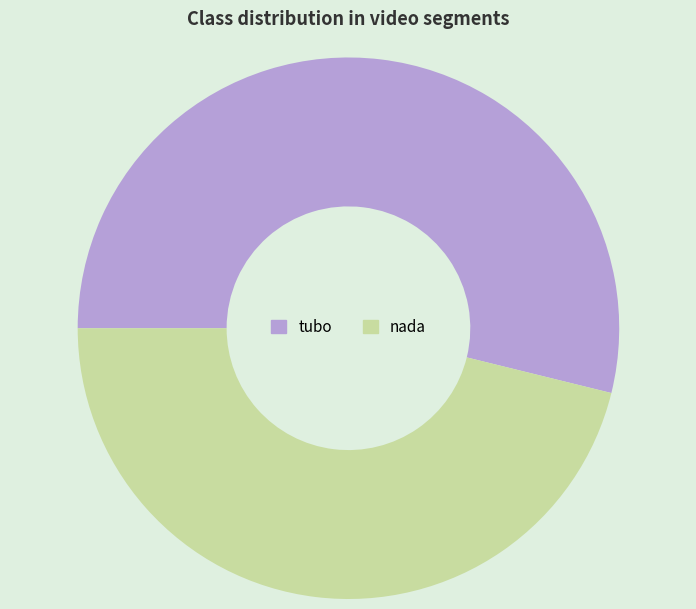

Which has a higher value, tubo or nada?

tubo